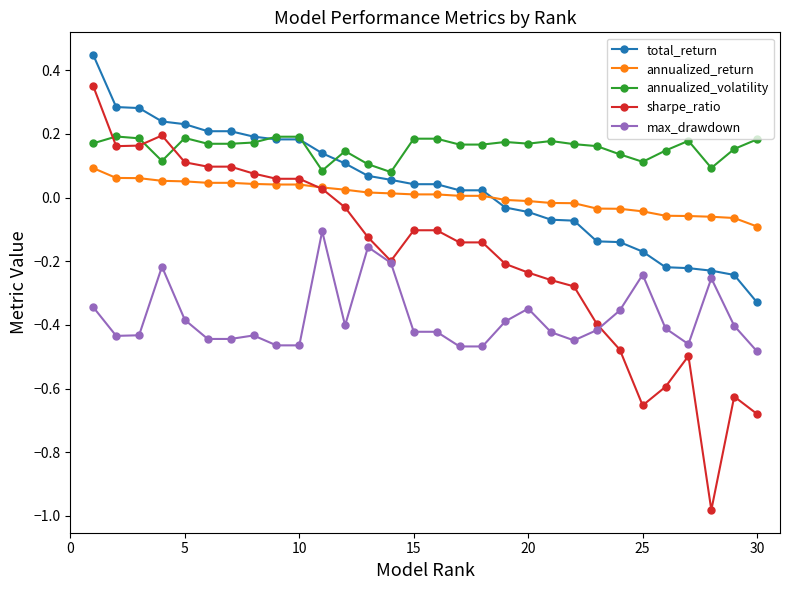

What is the sum of all annualized_volatility values?

4.7